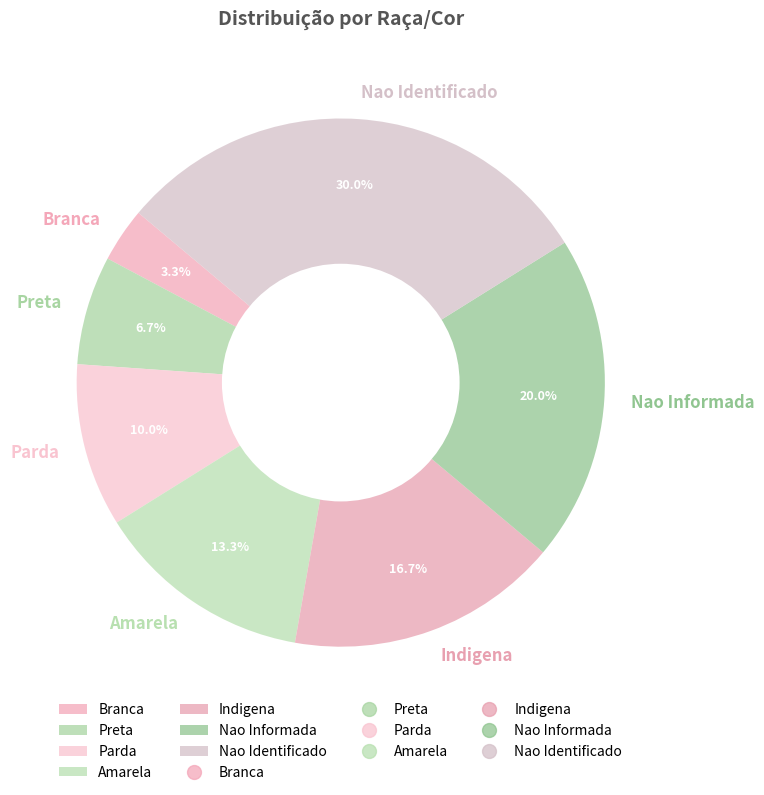

What is the smallest slice in the pie chart?

Branca